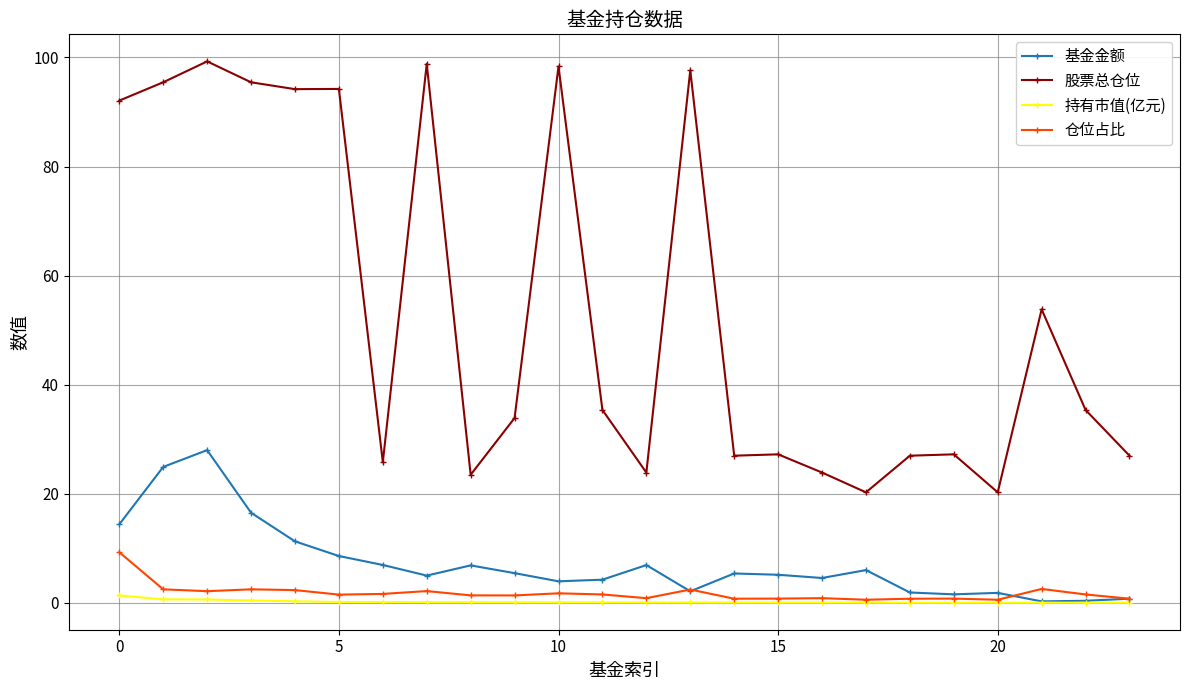

How many data points in 股票总仓位 are above 35?

12